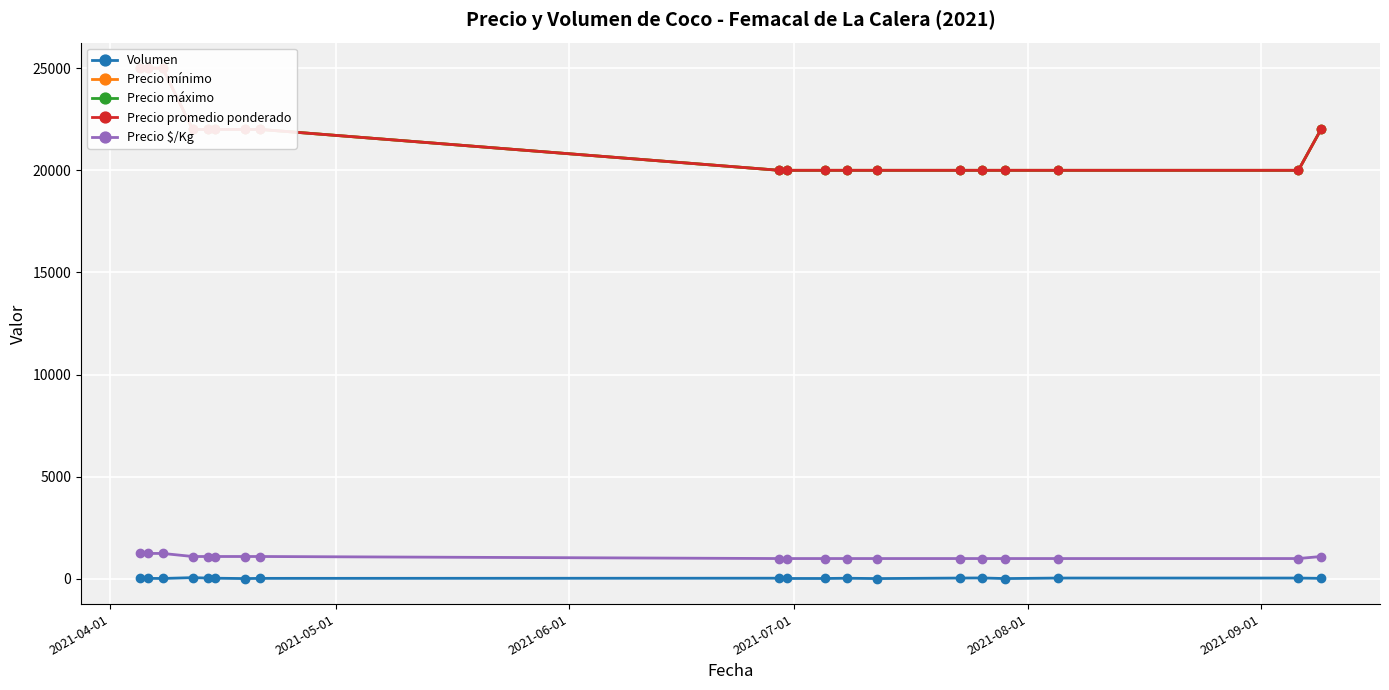

What is the minimum value for Precio $/Kg?

1000